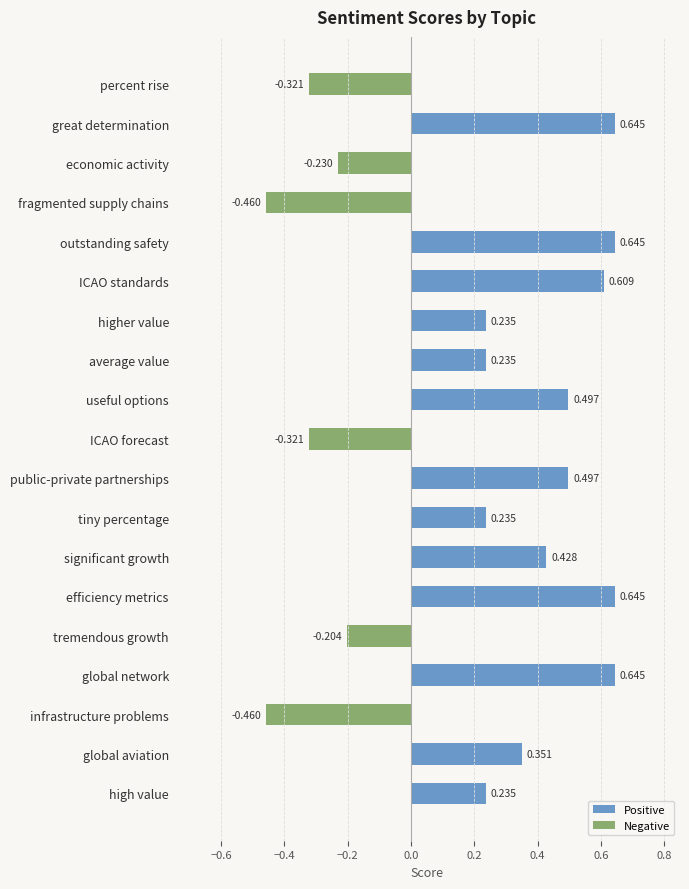

At which label is the value closest to 0?

tremendous growth